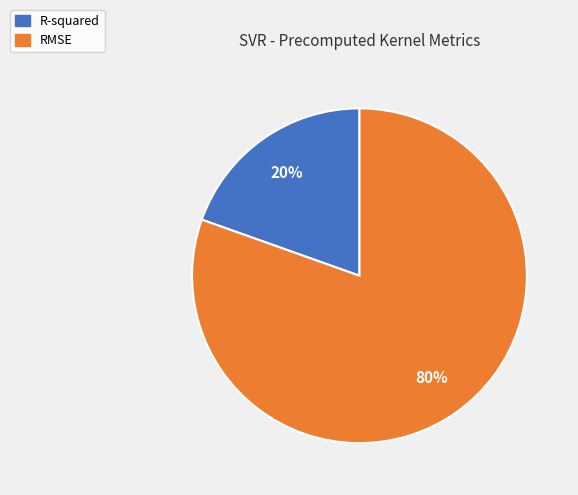

Which slice is the smallest?

R-squared